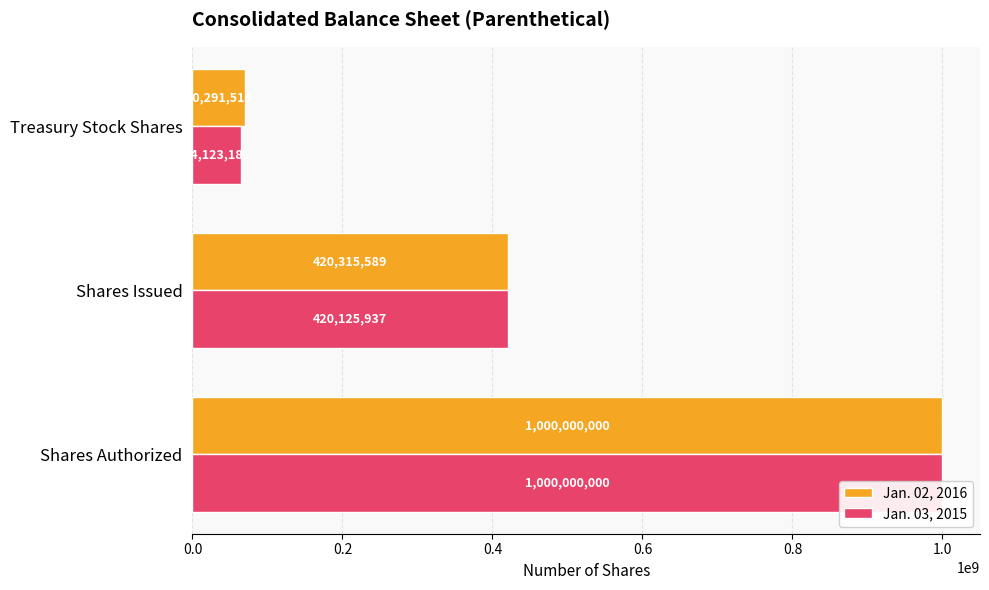

At how many categories does at least one series exceed 361466015?

2